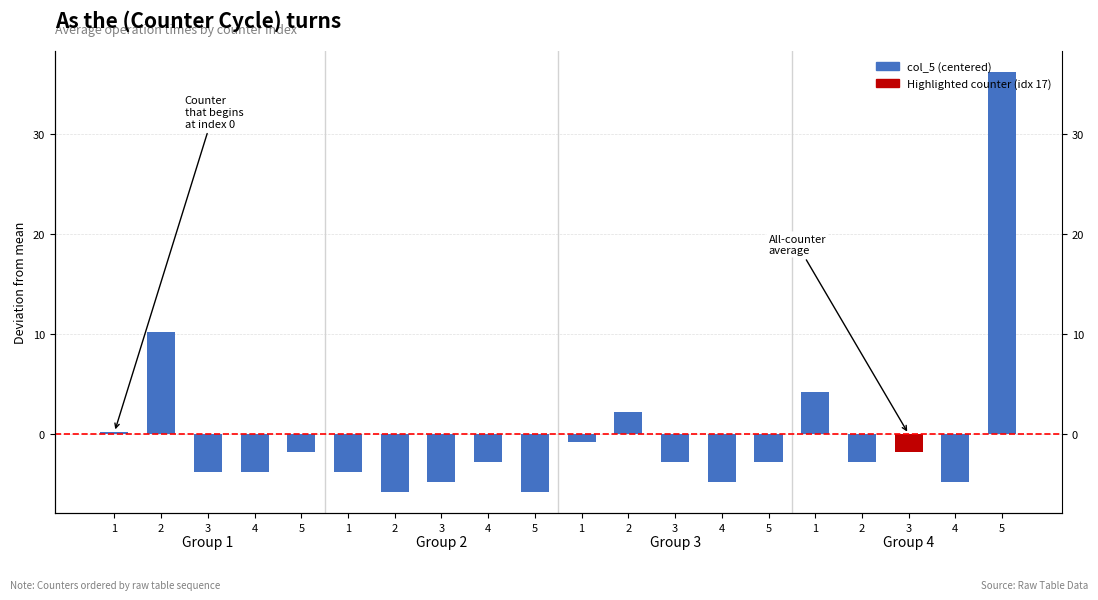

List the labels in order of value, largest first.

5, 2, 1, 2, 1, 1, 5, 3, 4, 3, 5, 2, 3, 4, 1, 3, 4, 4, 2, 5